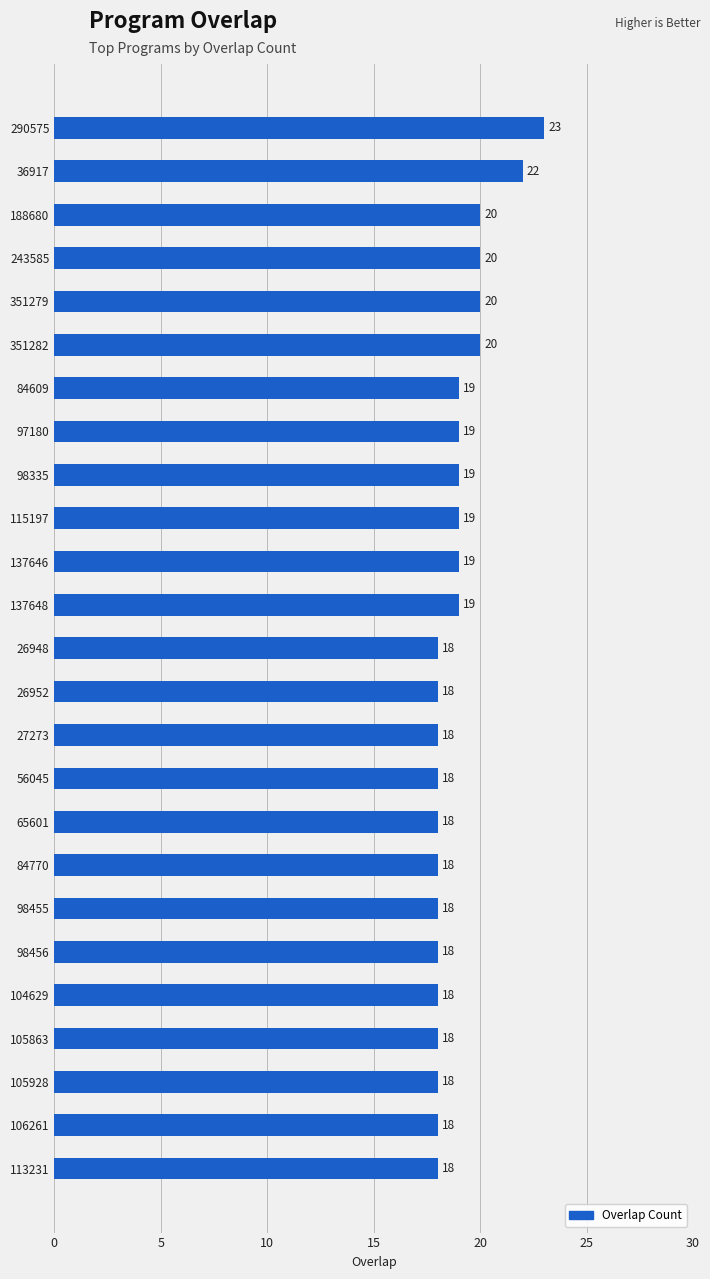

What is the sum of all values?

473